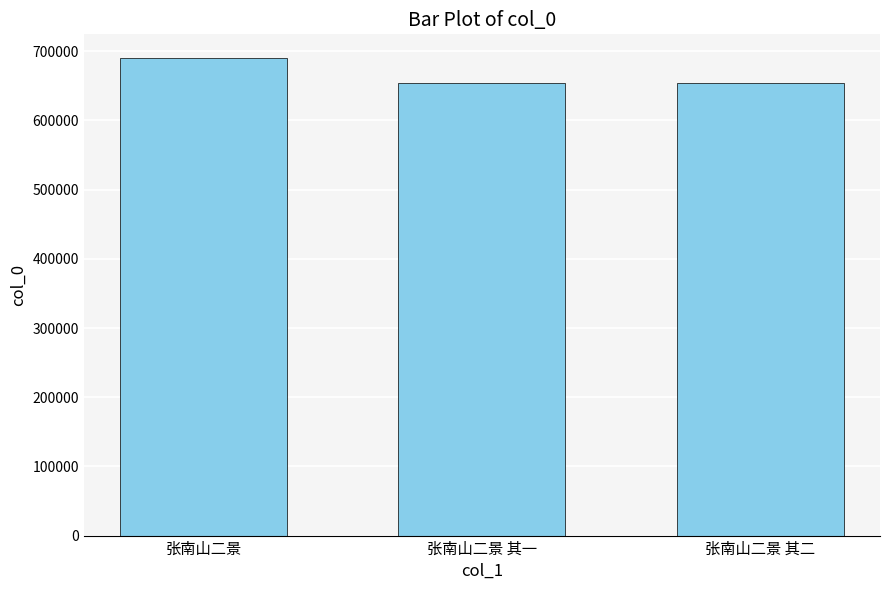

What is the change in value from 张南山二景 to 张南山二景 其二?

-36103